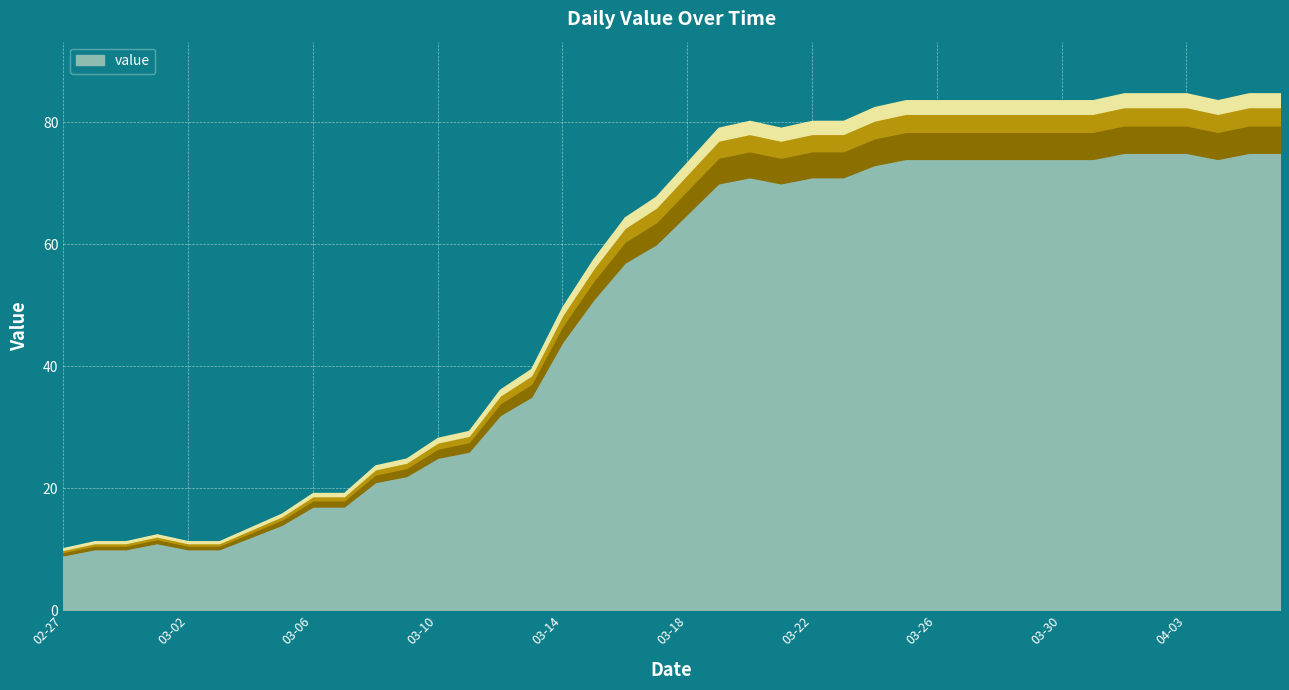

Is it true that the value at 2020-03-14 is 44?

True